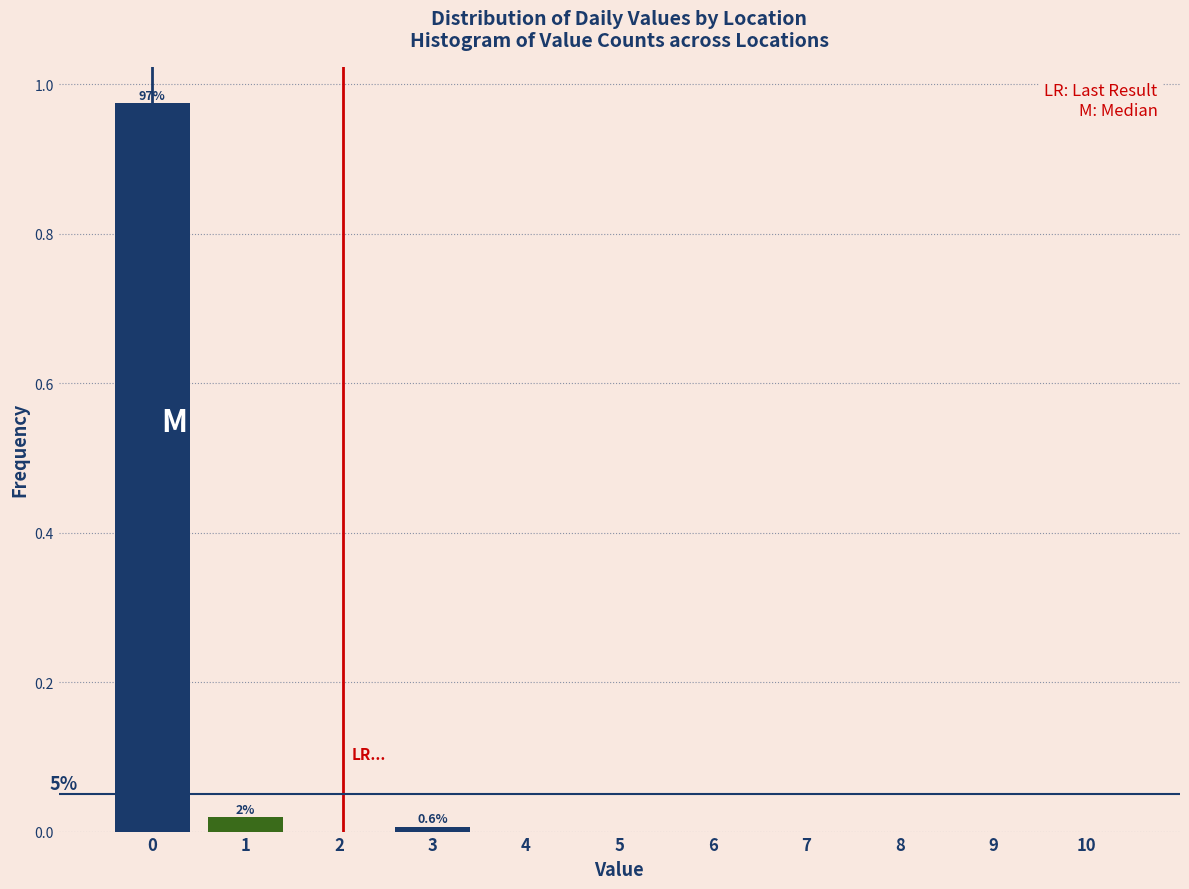

True or false: the data shows -0.6 at 7.

False